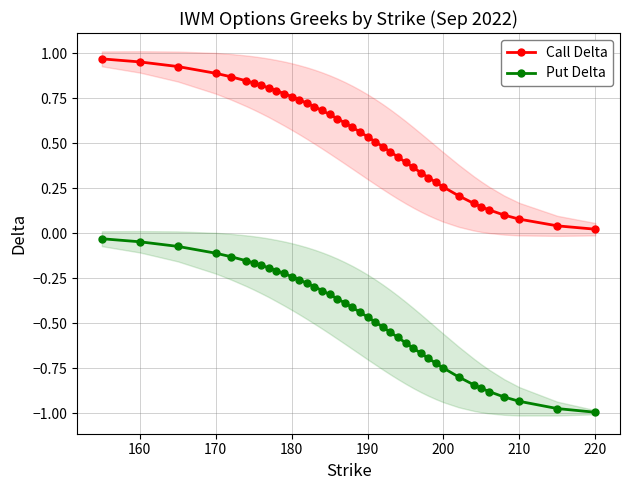

How many lines are shown in the chart?

2